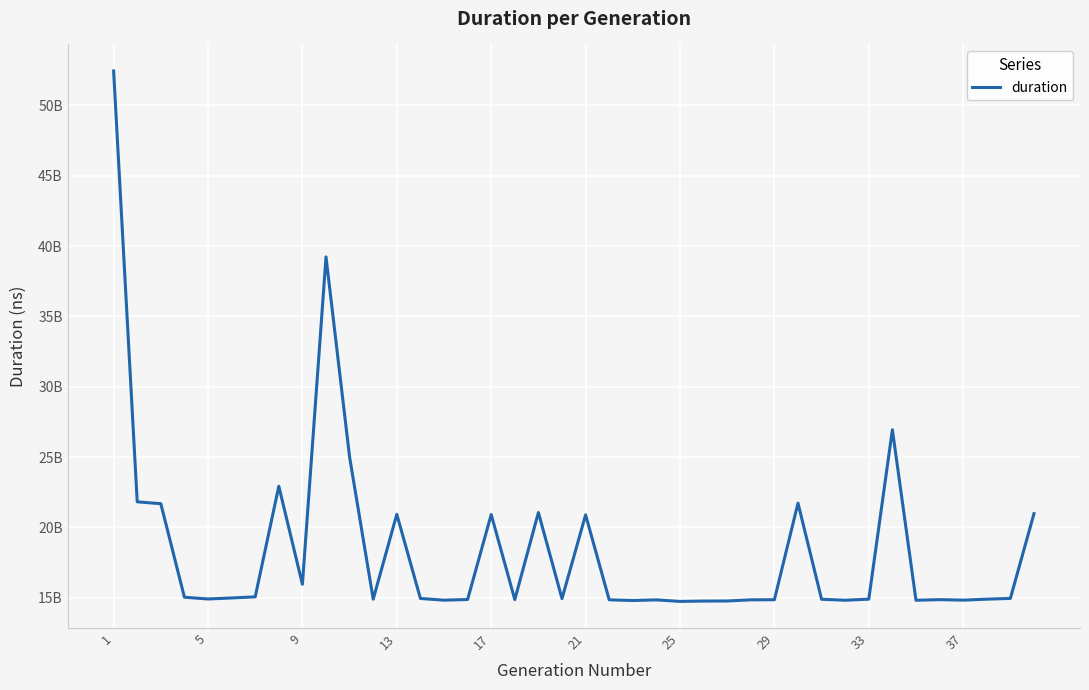

Does the chart have visible grid lines?

Yes